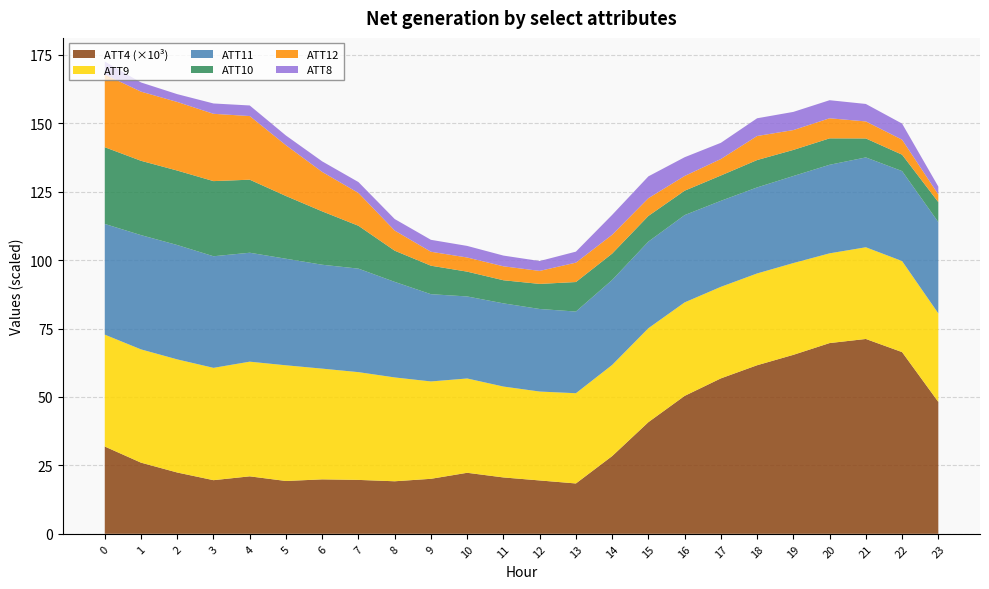

List the series in order of their peak value, highest first.

ATT4, ATT9, ATT11, ATT10, ATT12, ATT8